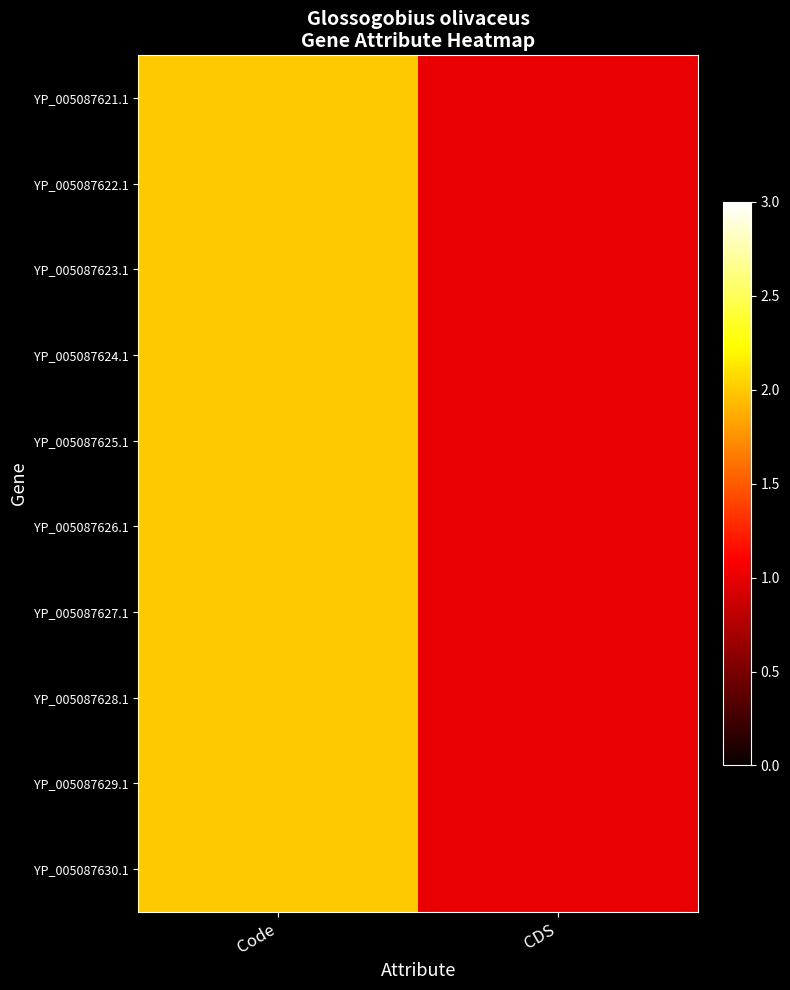

Reading right to left, list all the values displayed in this chart.

YP_005087621.1: CDS=1	Code=2
YP_005087622.1: CDS=1	Code=2
YP_005087623.1: CDS=1	Code=2
YP_005087624.1: CDS=1	Code=2
YP_005087625.1: CDS=1	Code=2
YP_005087626.1: CDS=1	Code=2
YP_005087627.1: CDS=1	Code=2
YP_005087628.1: CDS=1	Code=2
YP_005087629.1: CDS=1	Code=2
YP_005087630.1: CDS=1	Code=2